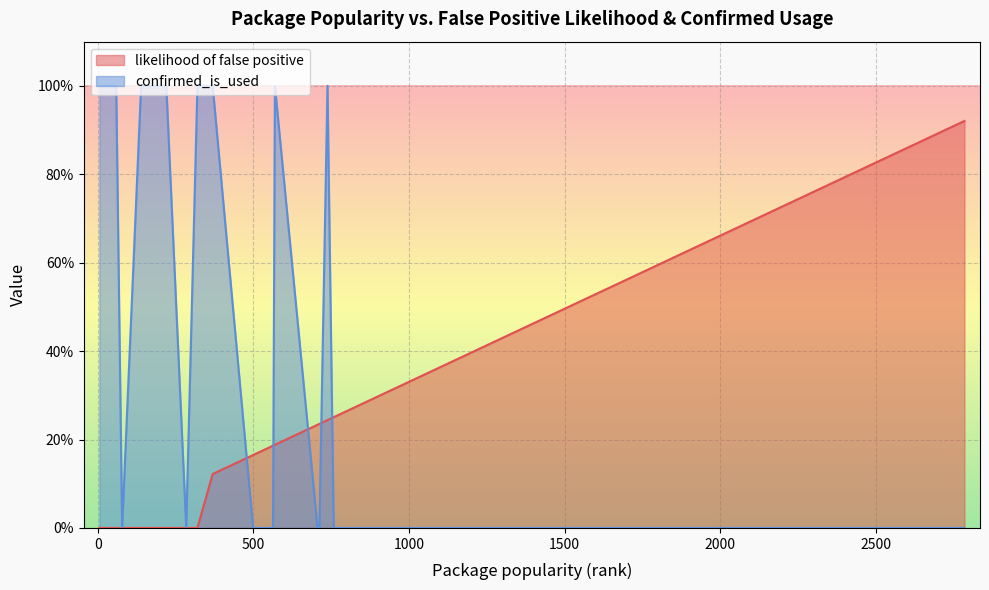

What is the label of the 21st point from the left?

median